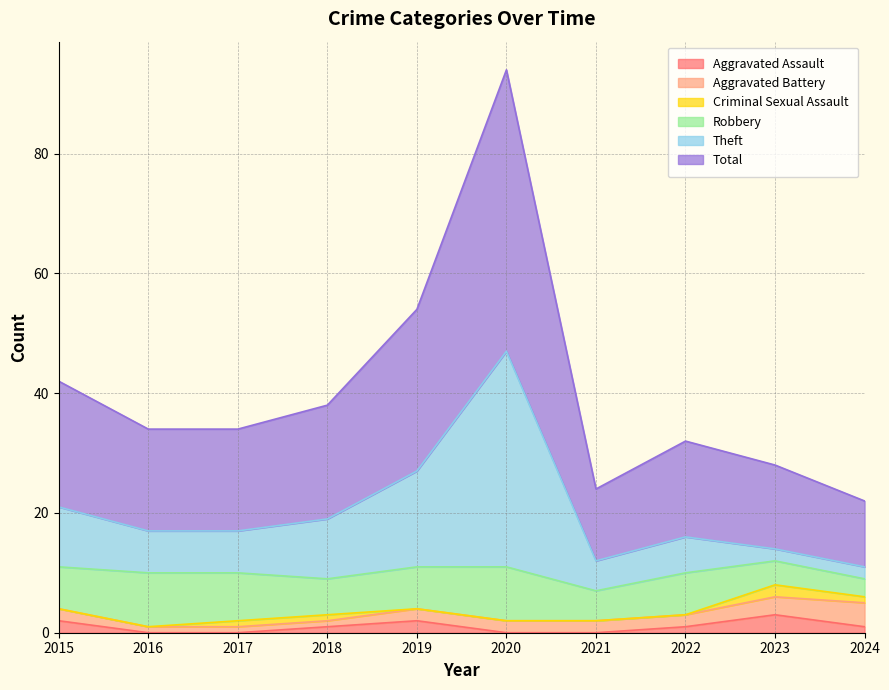

What is the highest value of the Aggravated Assault series?

3